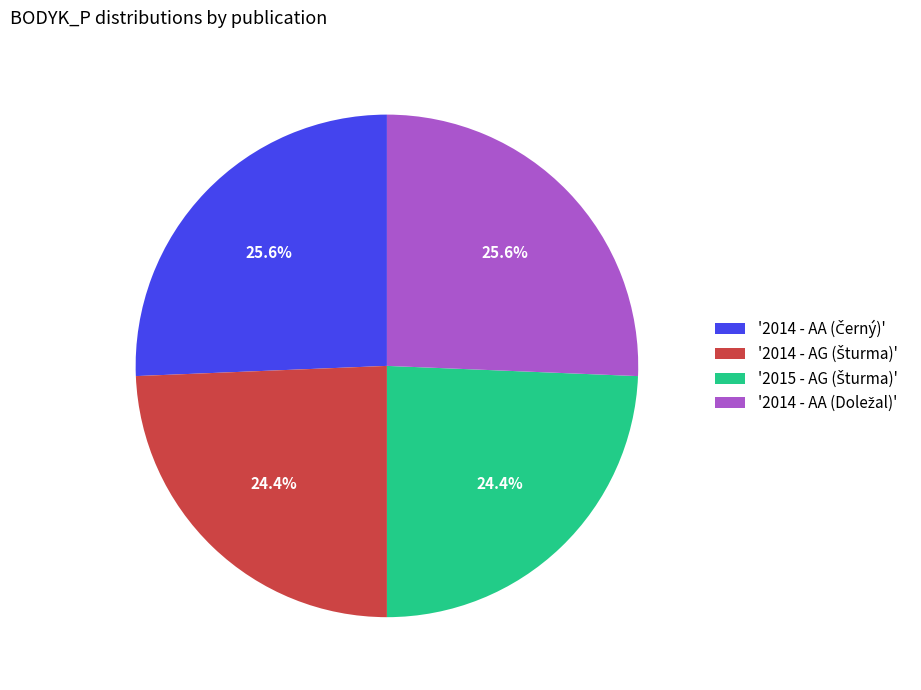

Is there any slice that represents more than half of the pie?

No